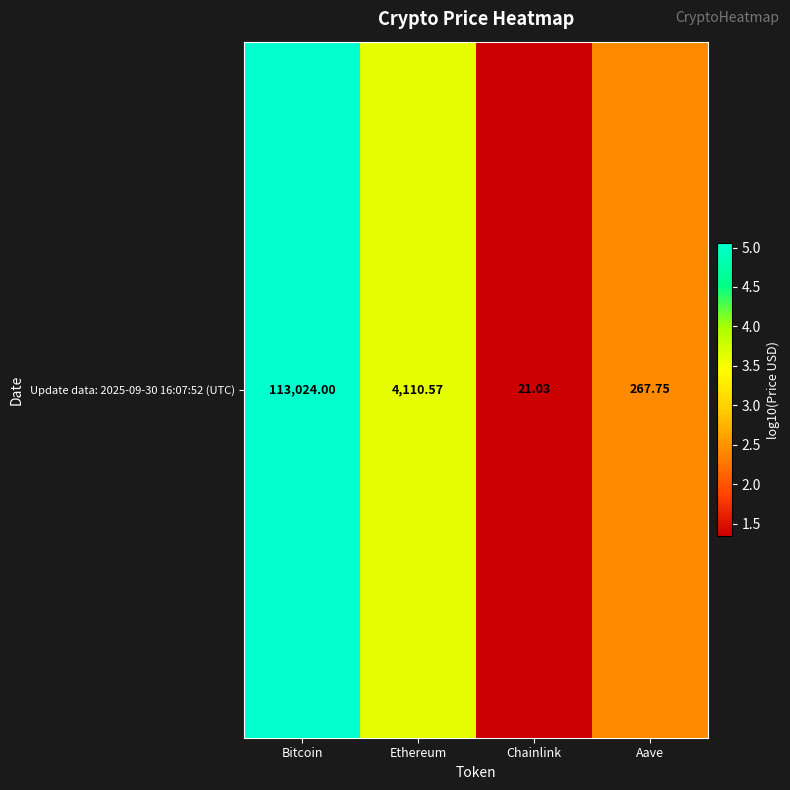

Which has a higher value, Ethereum or Bitcoin?

Bitcoin